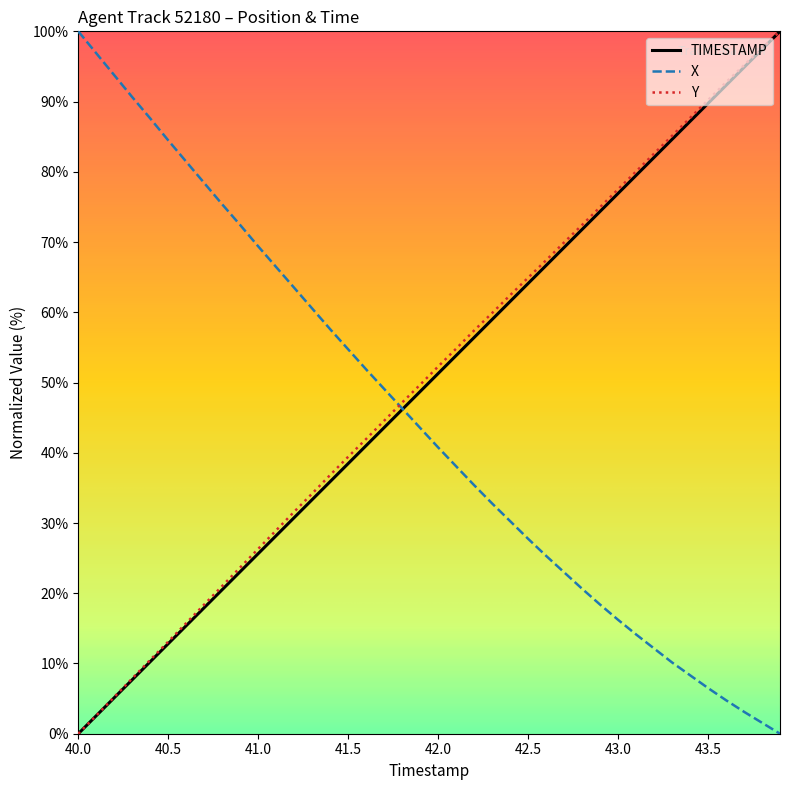

What is the maximum value shown in the chart?

100.0